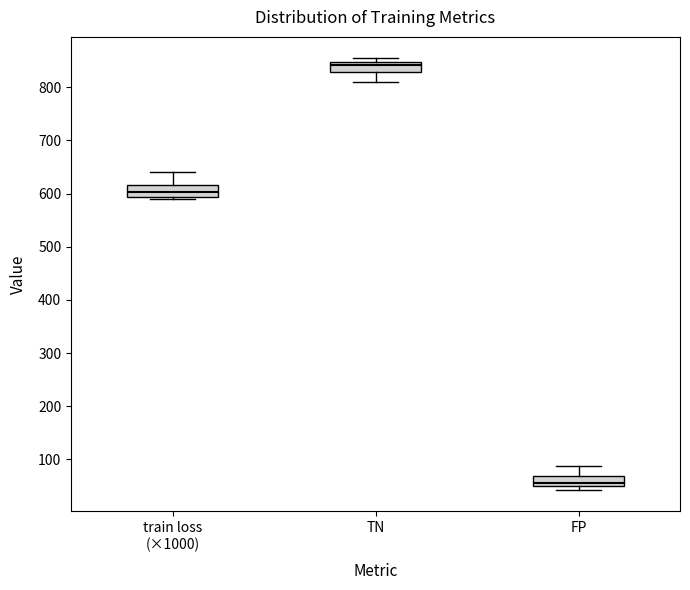

Reading left to right, read every box against the y-axis: the position of its median line, the range the box covers, and the ends of its whiskers. The values are not printed on the chart, so give them approximately, as read against the axis.

train loss (×1000): median 600, box 590 to 620, whiskers 590 (just below the box's lower edge) to 640
TN: median 840, box 830 to 850, whiskers 810 to 850 (just above the box's upper edge)
FP: median 60, box 50 to 70, whiskers 40 to 90